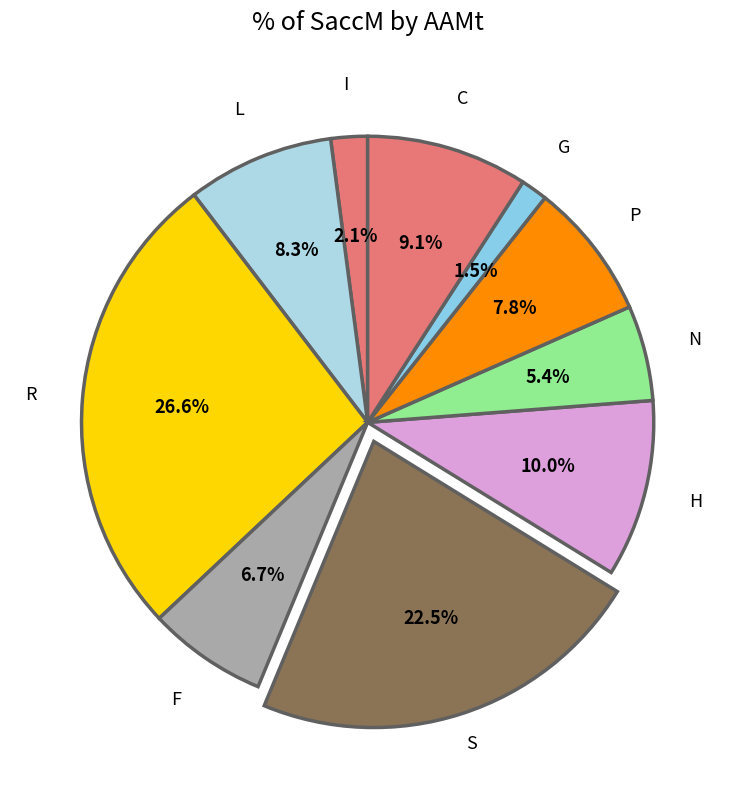

Which category has the smallest portion of the pie?

G